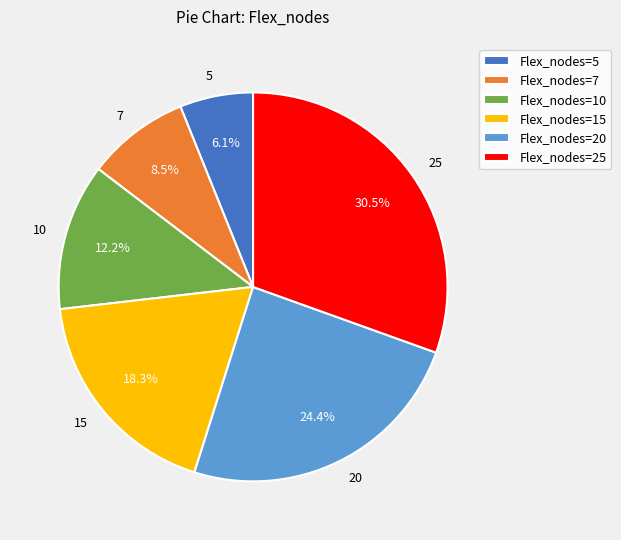

To the nearest percent, what percentage of the pie is 10?

12%